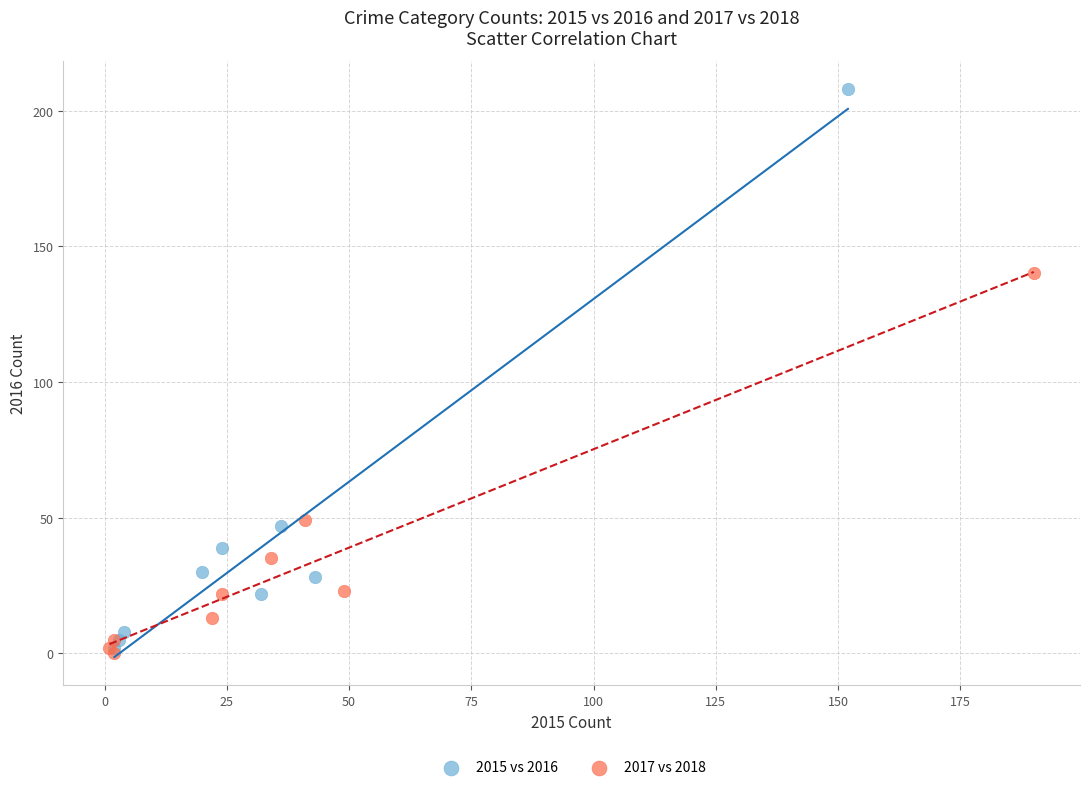

Which series has the widest spread of Y values?

2015 vs 2016